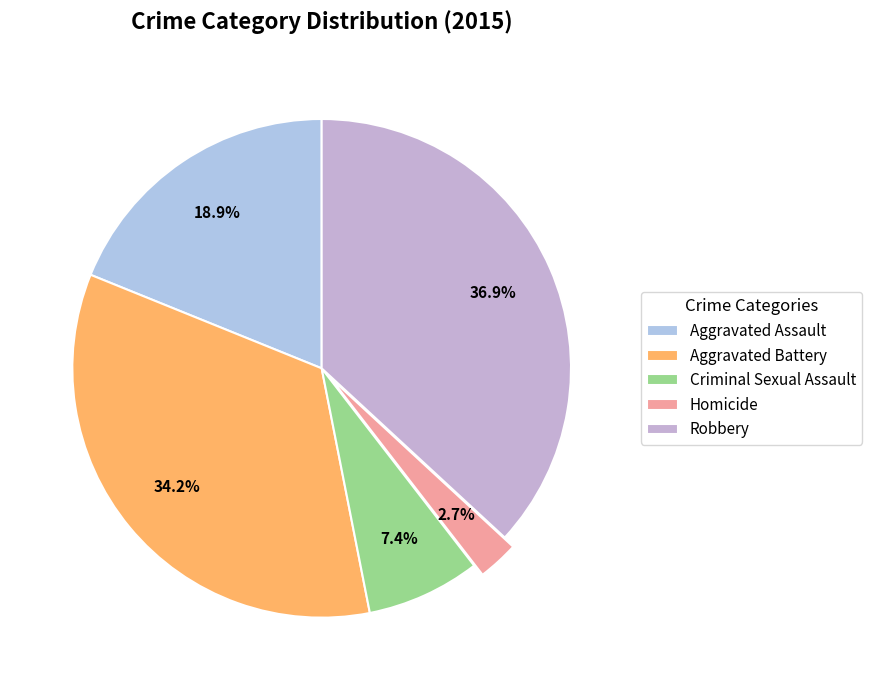

What percentage is NOT represented by Aggravated Battery?

65.8%